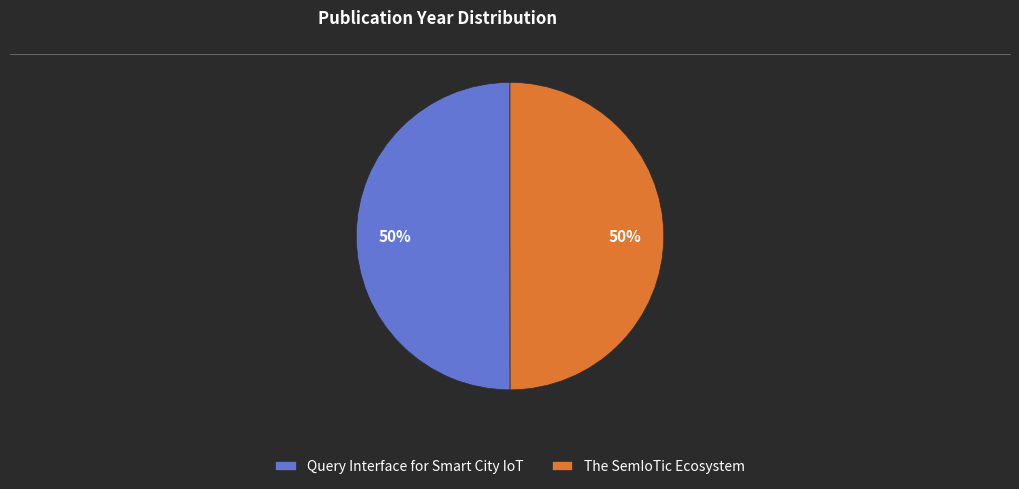

Do The SemIoTic Ecosystem and Query Interface for Smart City IoT together represent more than half of the pie?

Yes